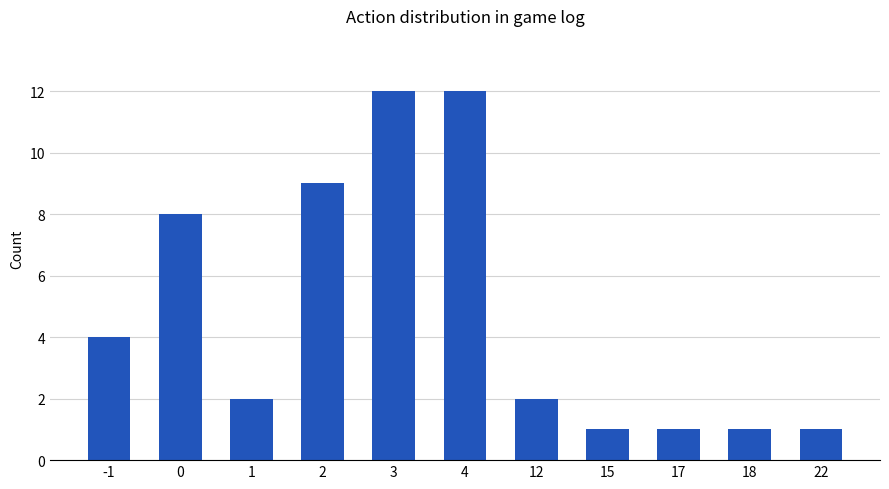

What is the value of the 6th bar from the left?

12